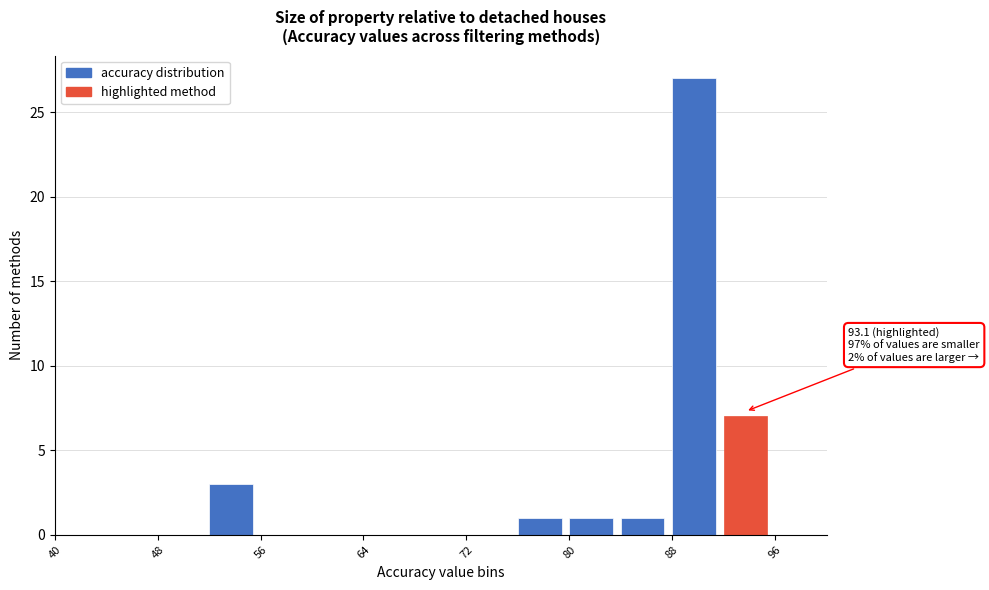

Over which range of the x-axis is the bar tallest?

88 to 92